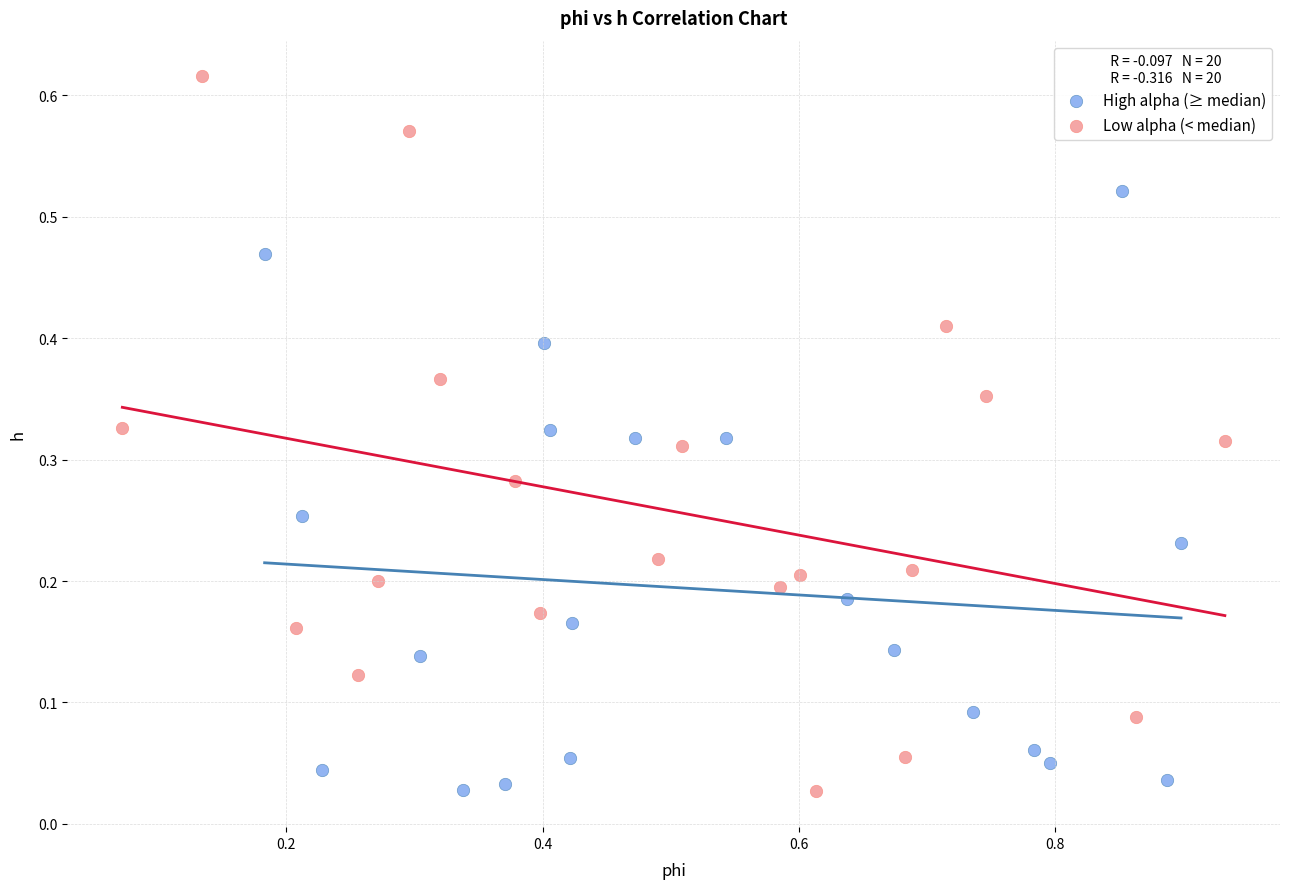

Which series has the largest Y range (max minus min)?

Low alpha (< median)